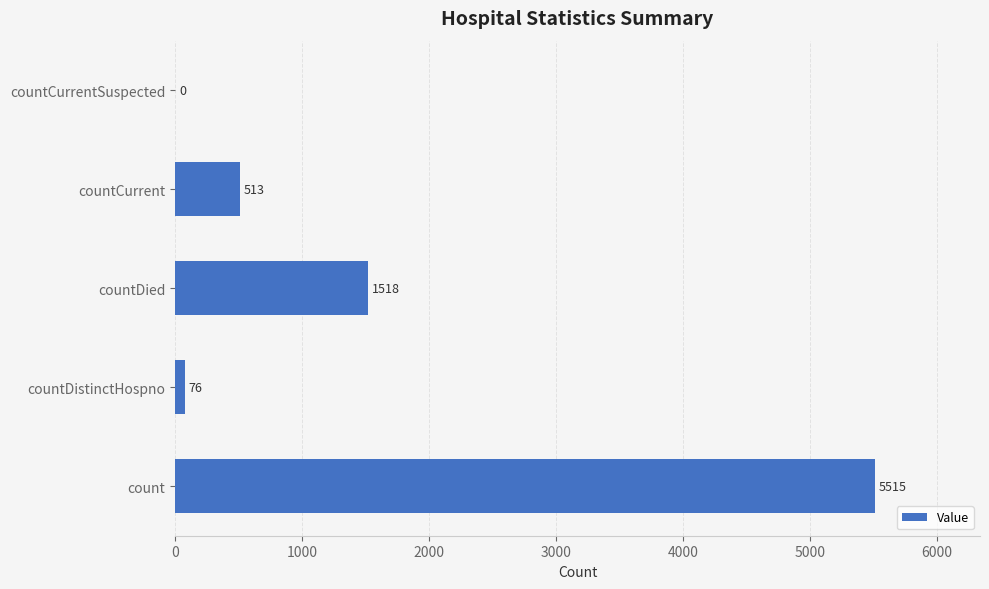

What is the sum of all values?

7622